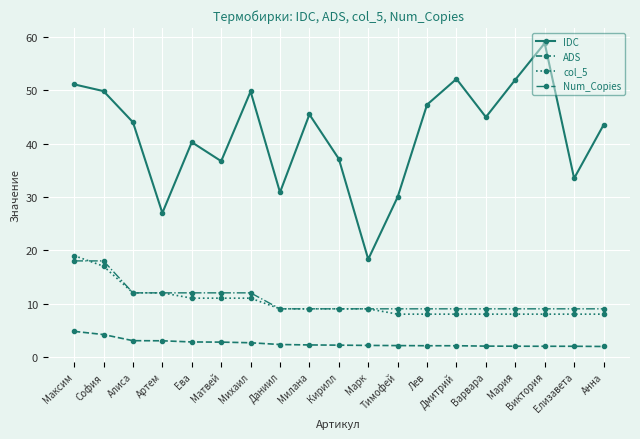

Which series has the widest spread of values?

IDC